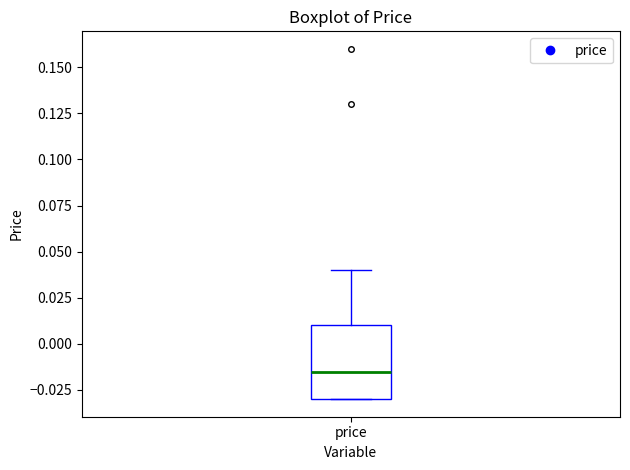

Where is the upper edge of the box for price on the y-axis? The values are not printed on the chart, so give them approximately, as read against the axis.

0.010